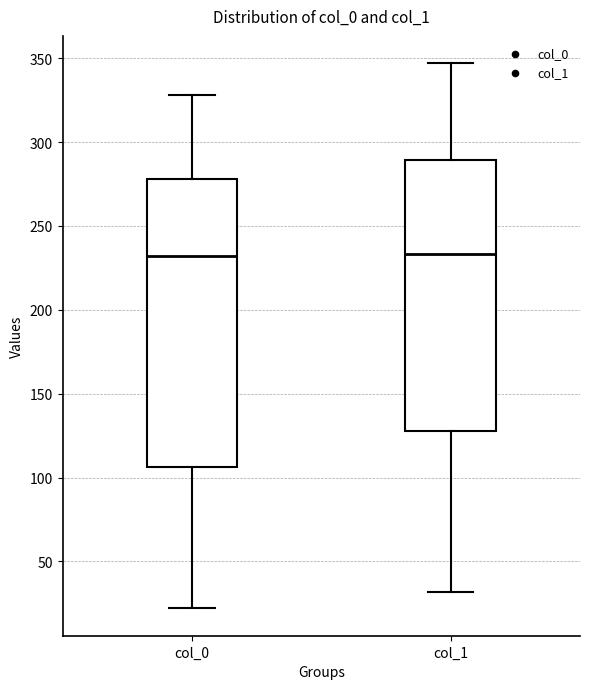

Reading left to right, read every box against the y-axis: the position of its median line, the range the box covers, and the ends of its whiskers. The values are not printed on the chart, so give them approximately, as read against the axis.

col_0: median 230, box 105 to 280, whiskers 20 to 330
col_1: median 235, box 130 to 290, whiskers 30 to 345